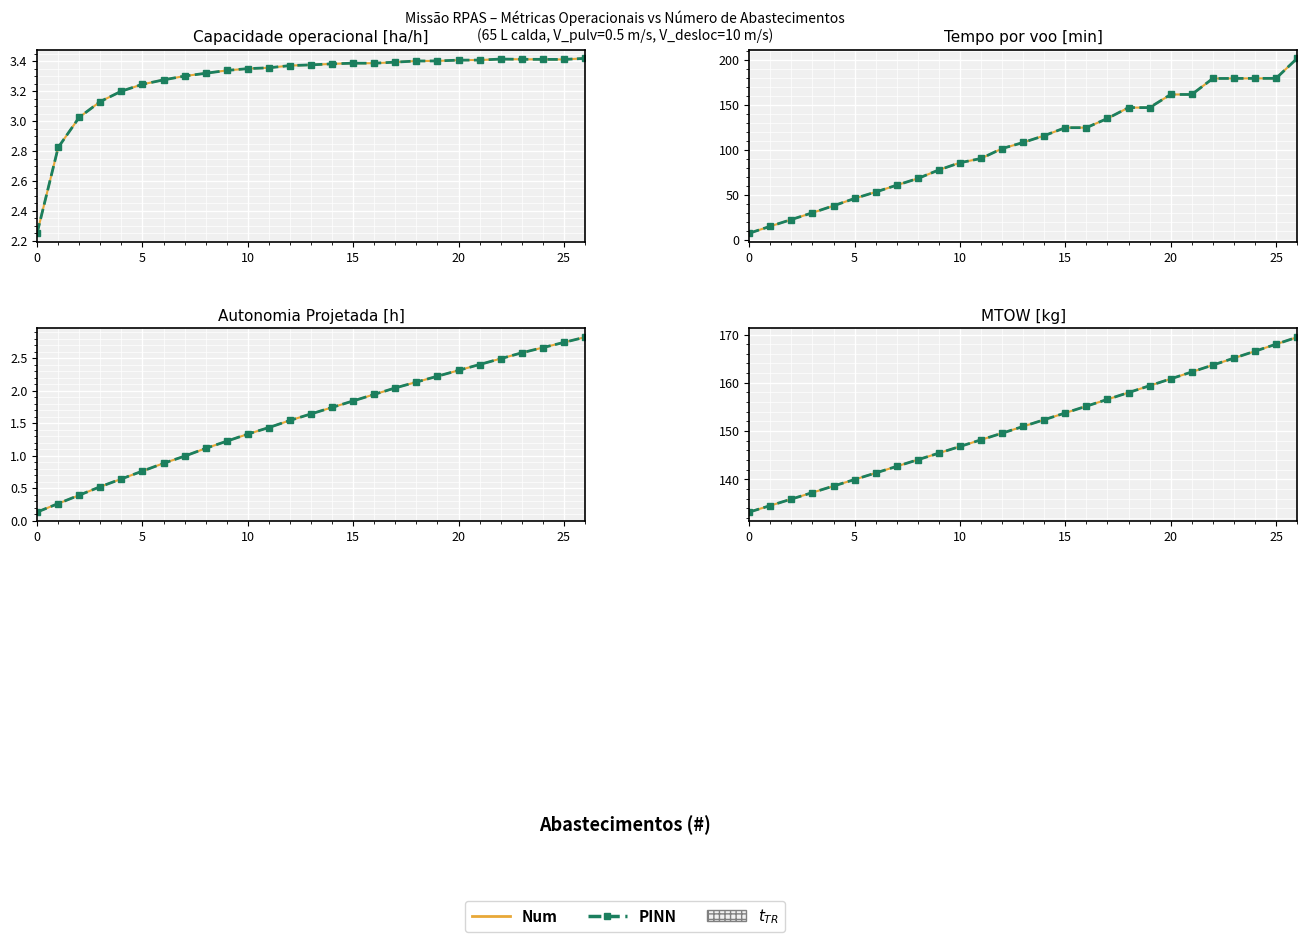

True or false: Num and PINN intersect in this chart.

False